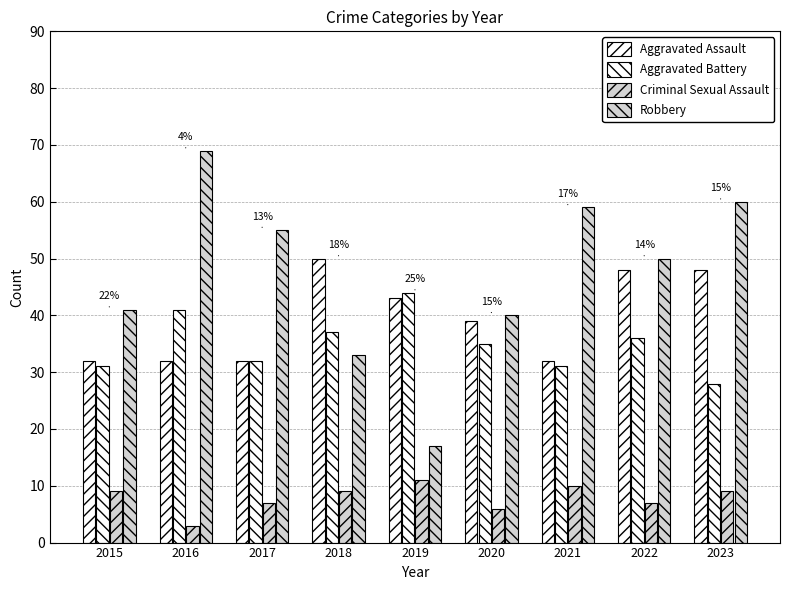

How many bars are there in total?

36